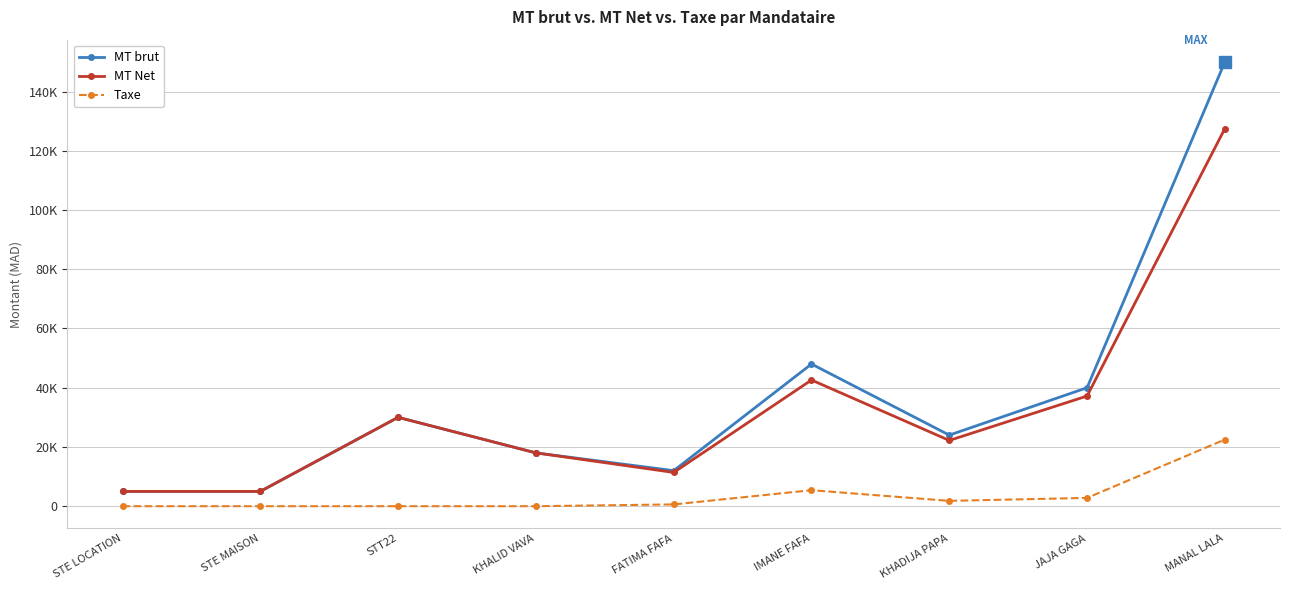

What are all the series names shown in the legend?

MT brut, MT Net, Taxe